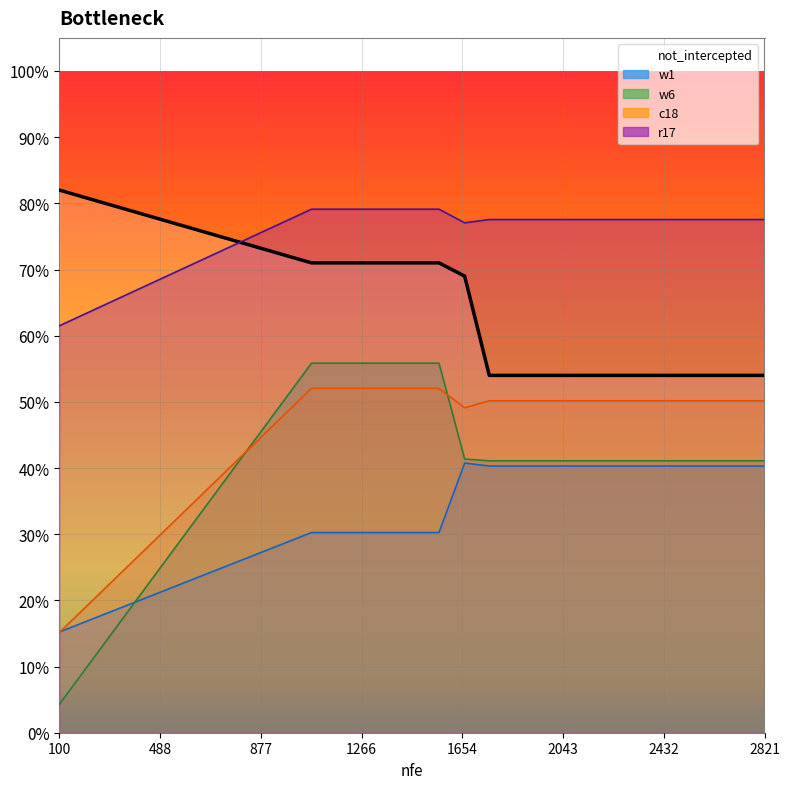

Rank the series at 2442 from lowest to highest value.

w1, w6, c18, not_intercepted, r17